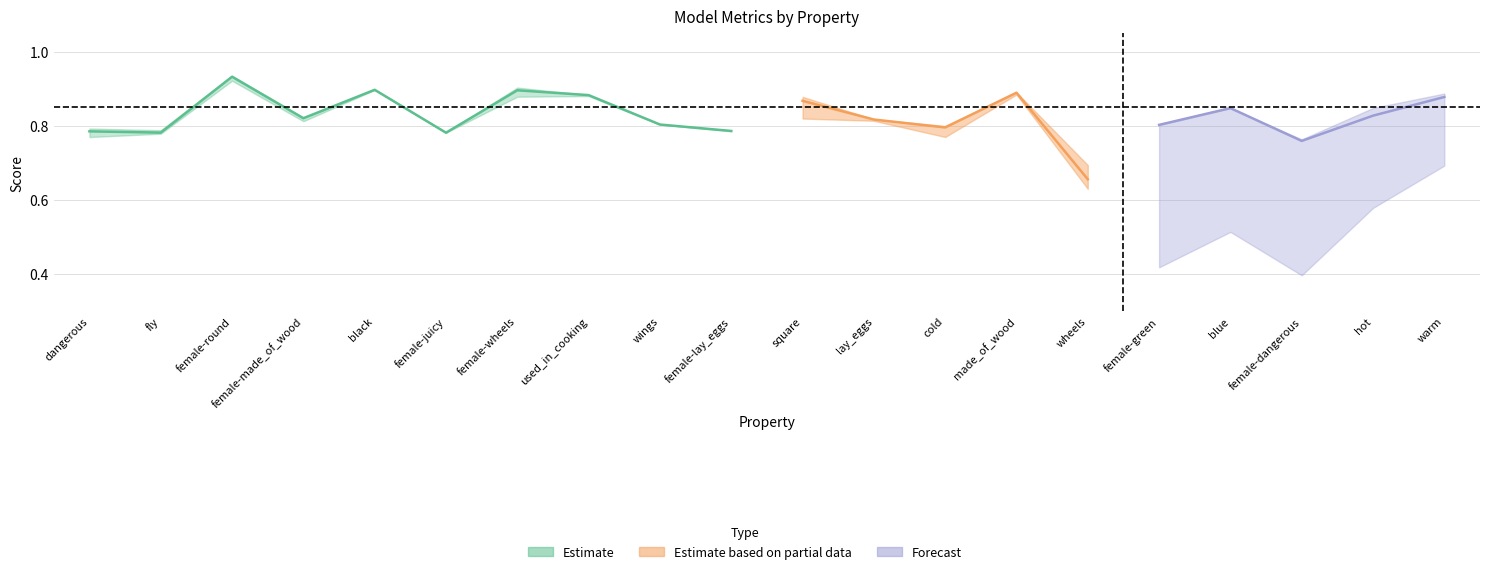

At which category does f1_majority reach its first local peak?

female-round